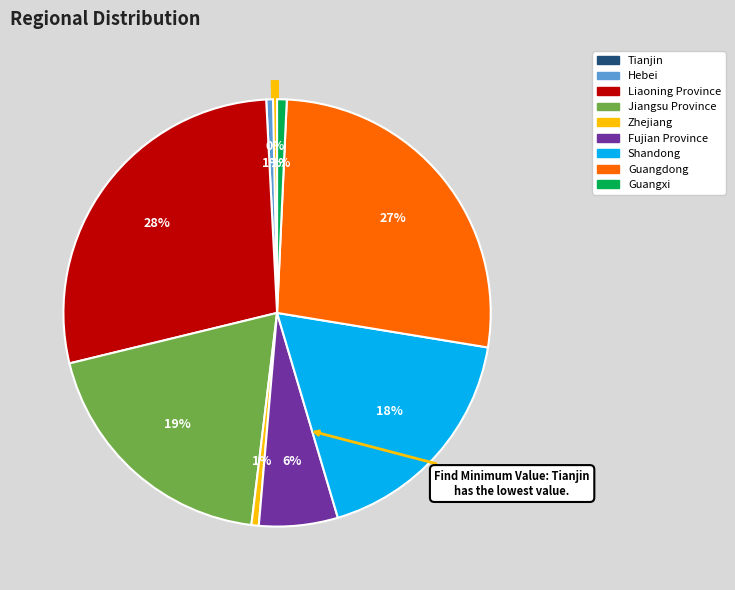

Which has a higher value, Guangxi or Jiangsu Province?

Jiangsu Province